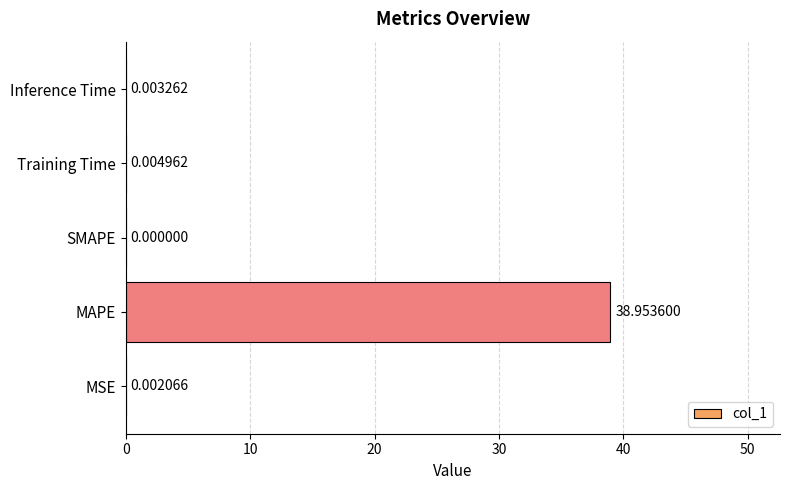

What is the change in value from MSE to MAPE?

+39.0